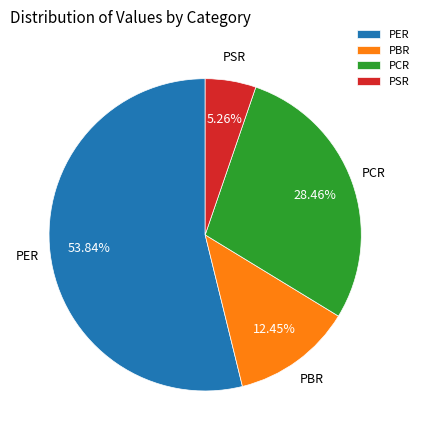

How many slices are in this pie chart?

4